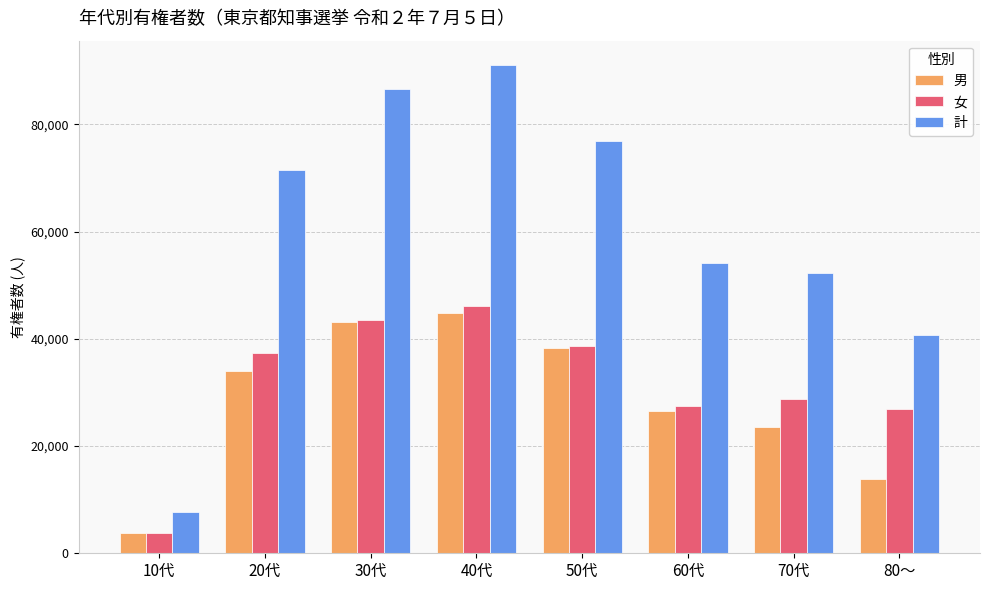

Which series has the largest total across all categories?

計